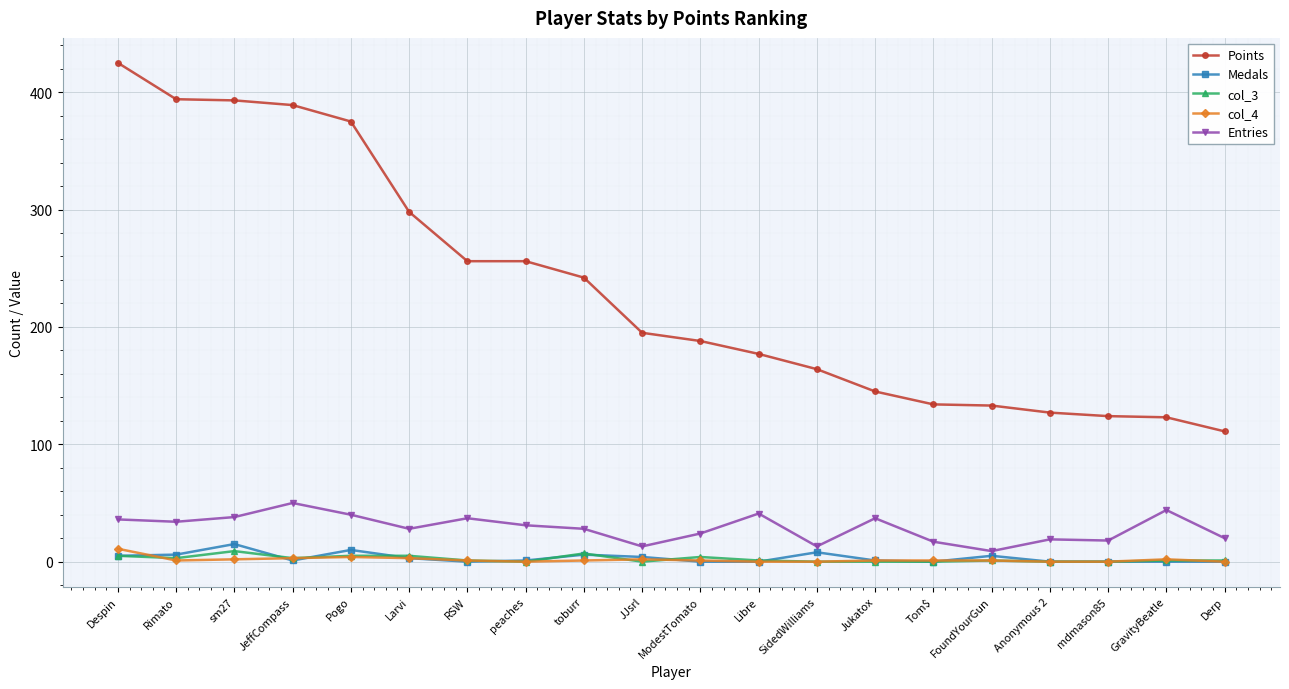

At which label does Entries reach its peak?

JeffCompass